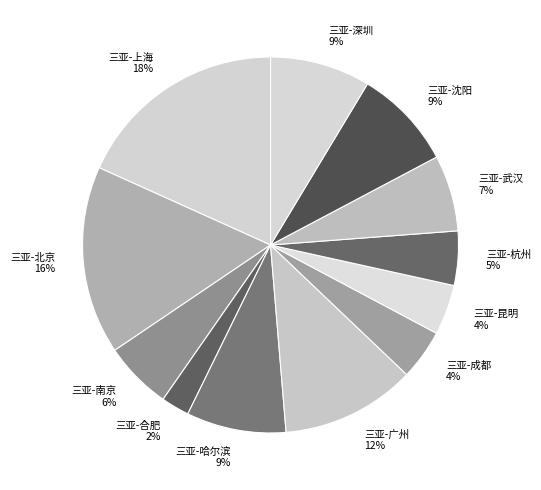

How many slices are in this pie chart?

12